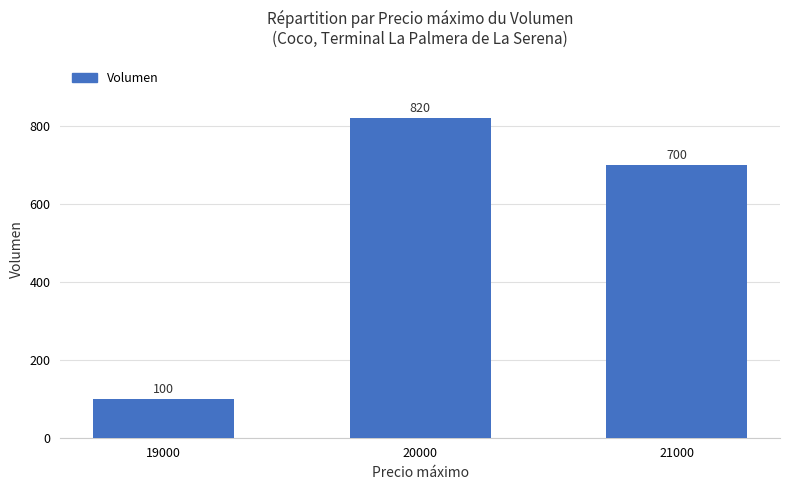

What is the average value?

540